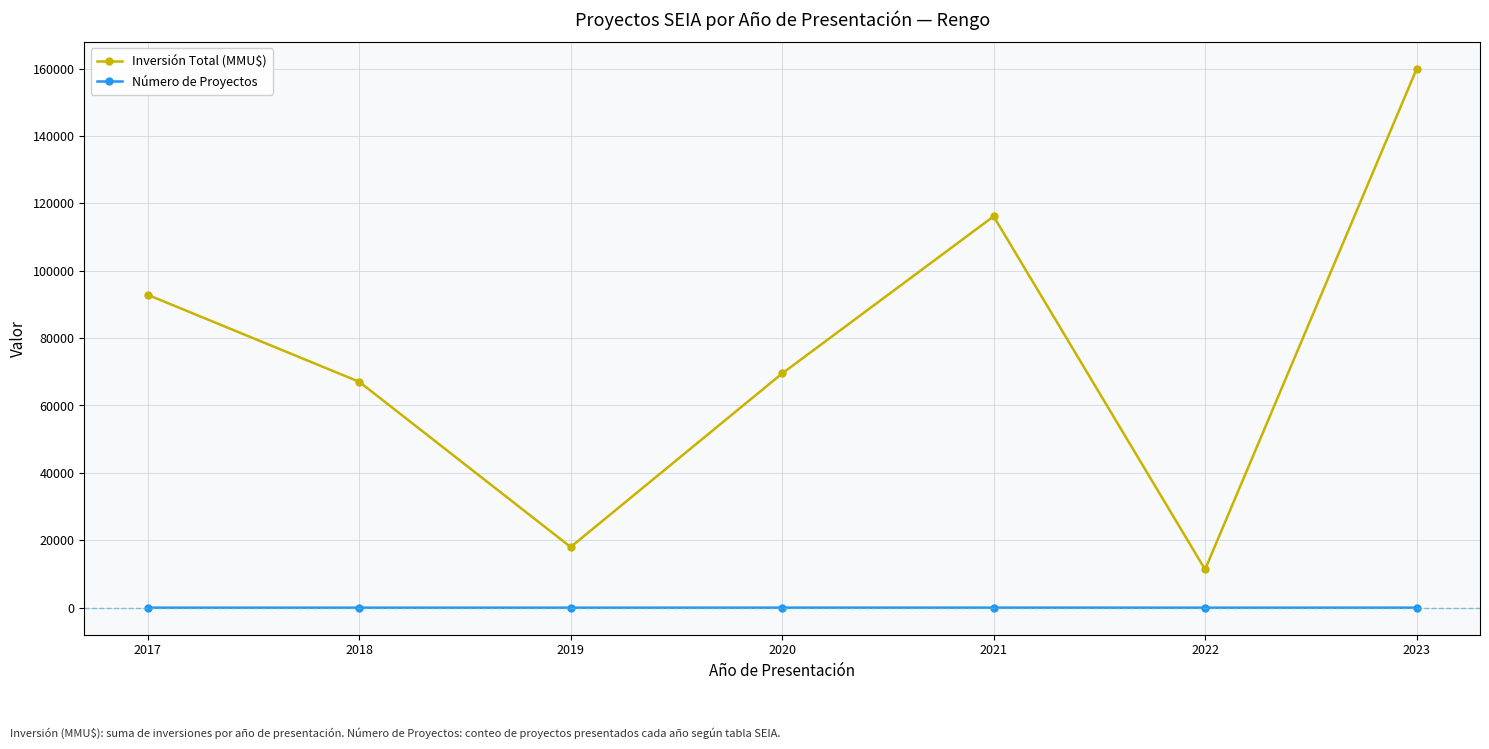

List the series in order of their overall mean, lowest first.

Número de Proyectos, Inversión Total (MMU$)